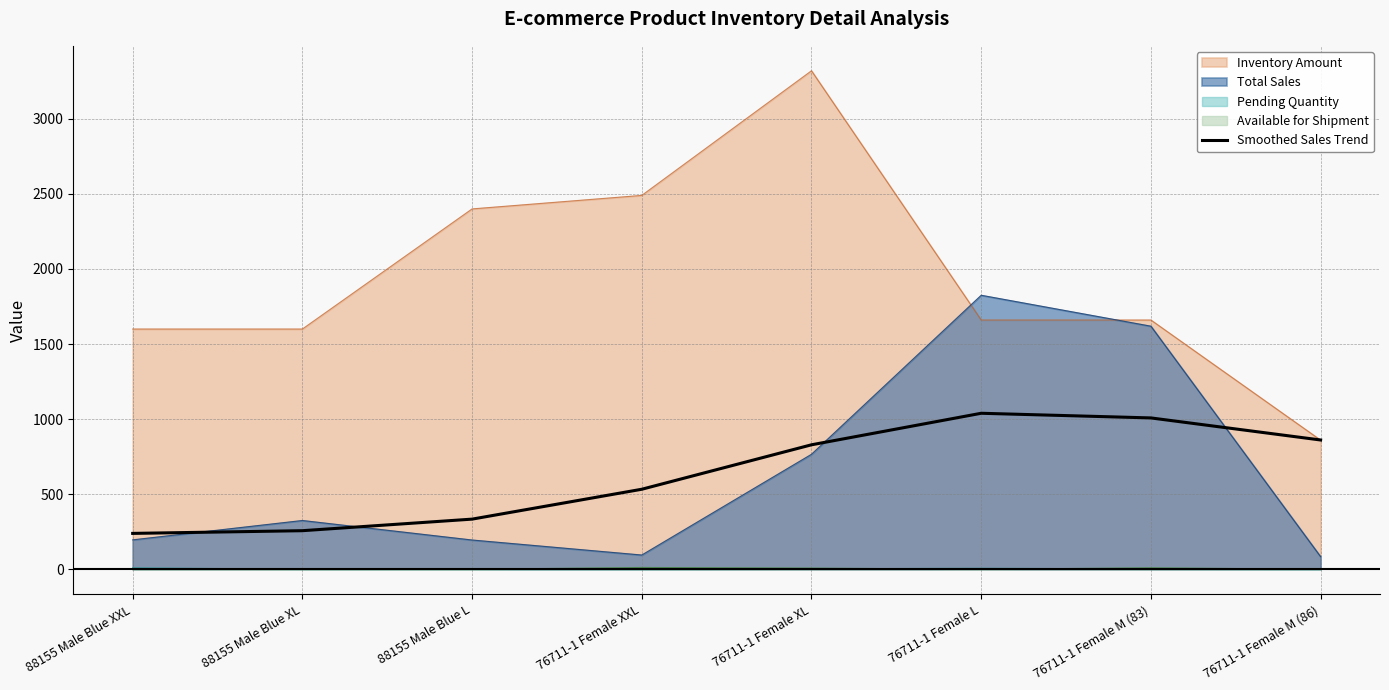

What is the highest value of the Total Sales series?

1825